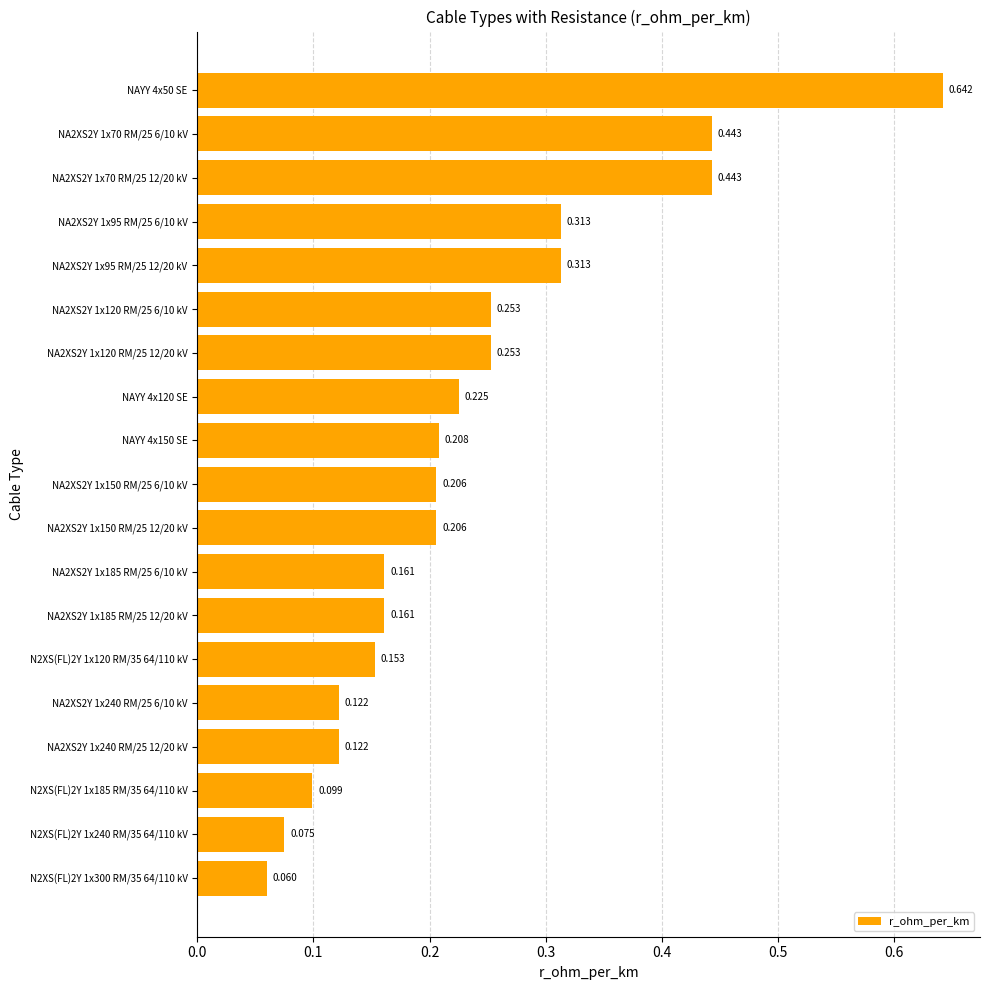

How many bars are there in total?

19